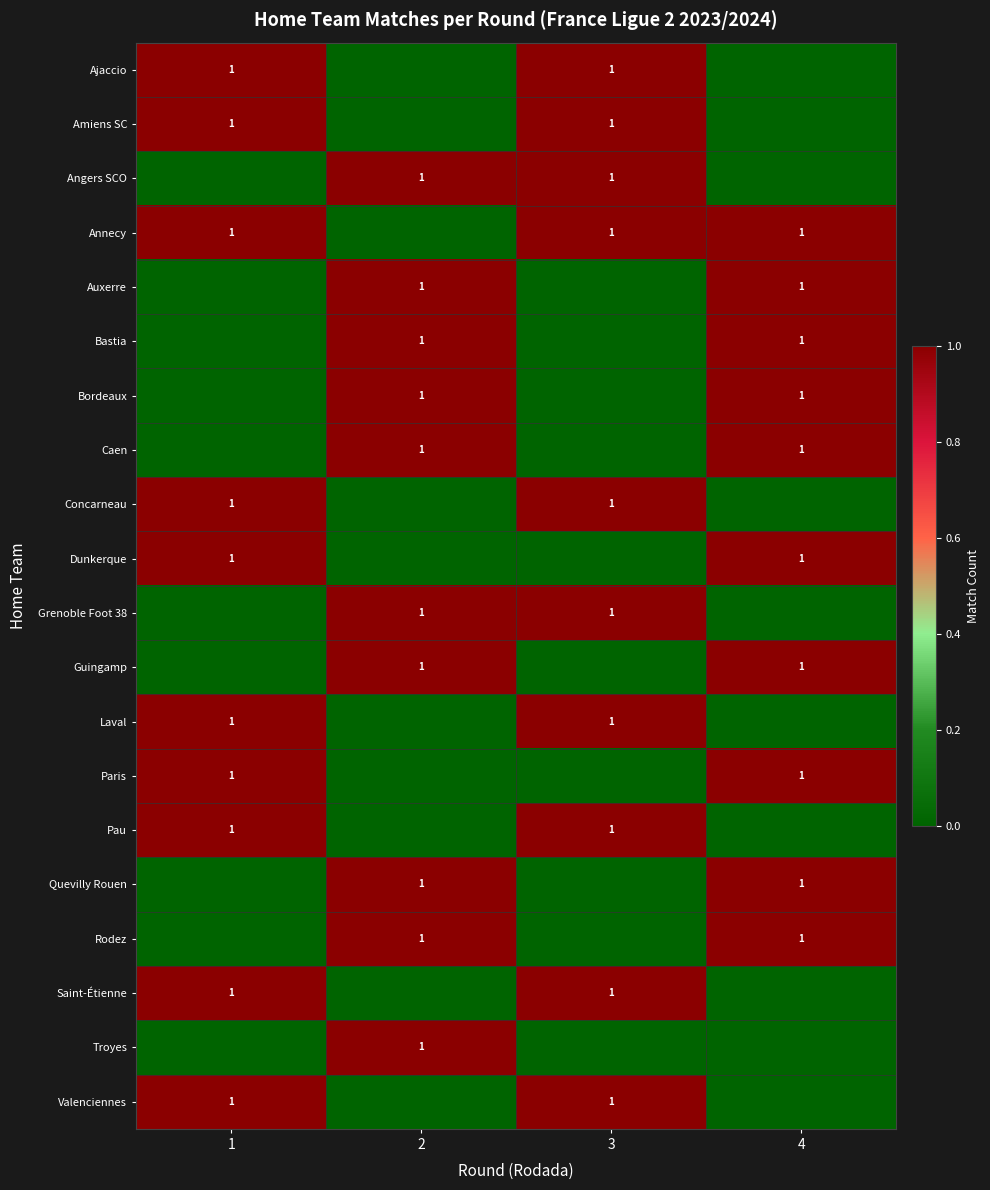

Is it true that Quevilly Rouen equals 1 at 4?

True